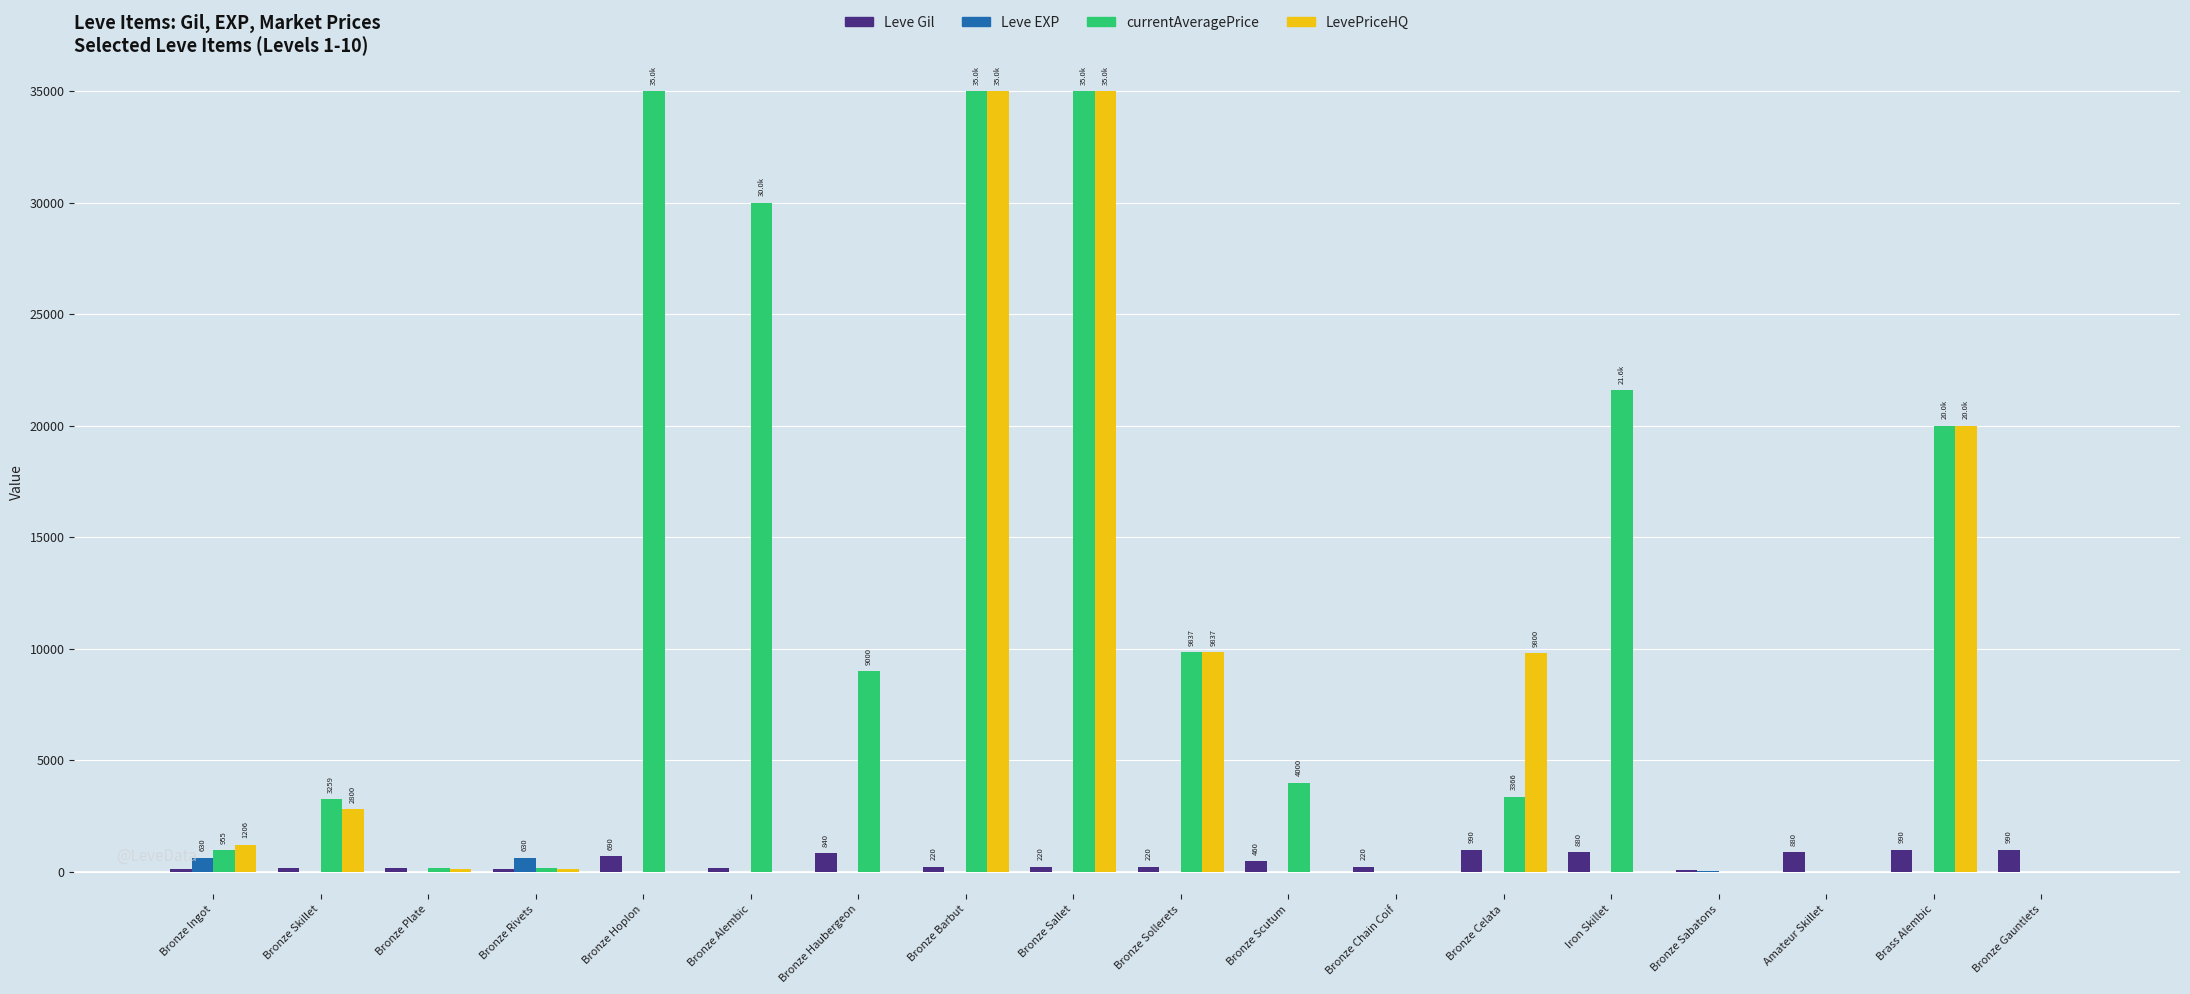

How many distinct data groups are displayed?

4